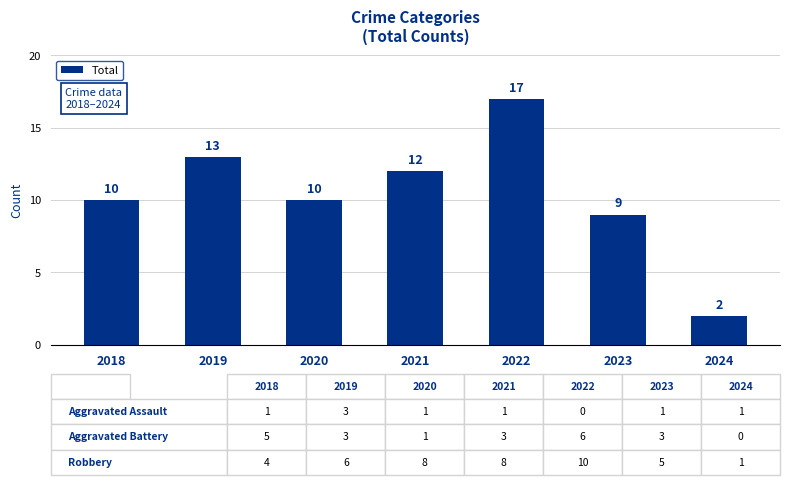

The value at 2018 is 6. True or false?

False